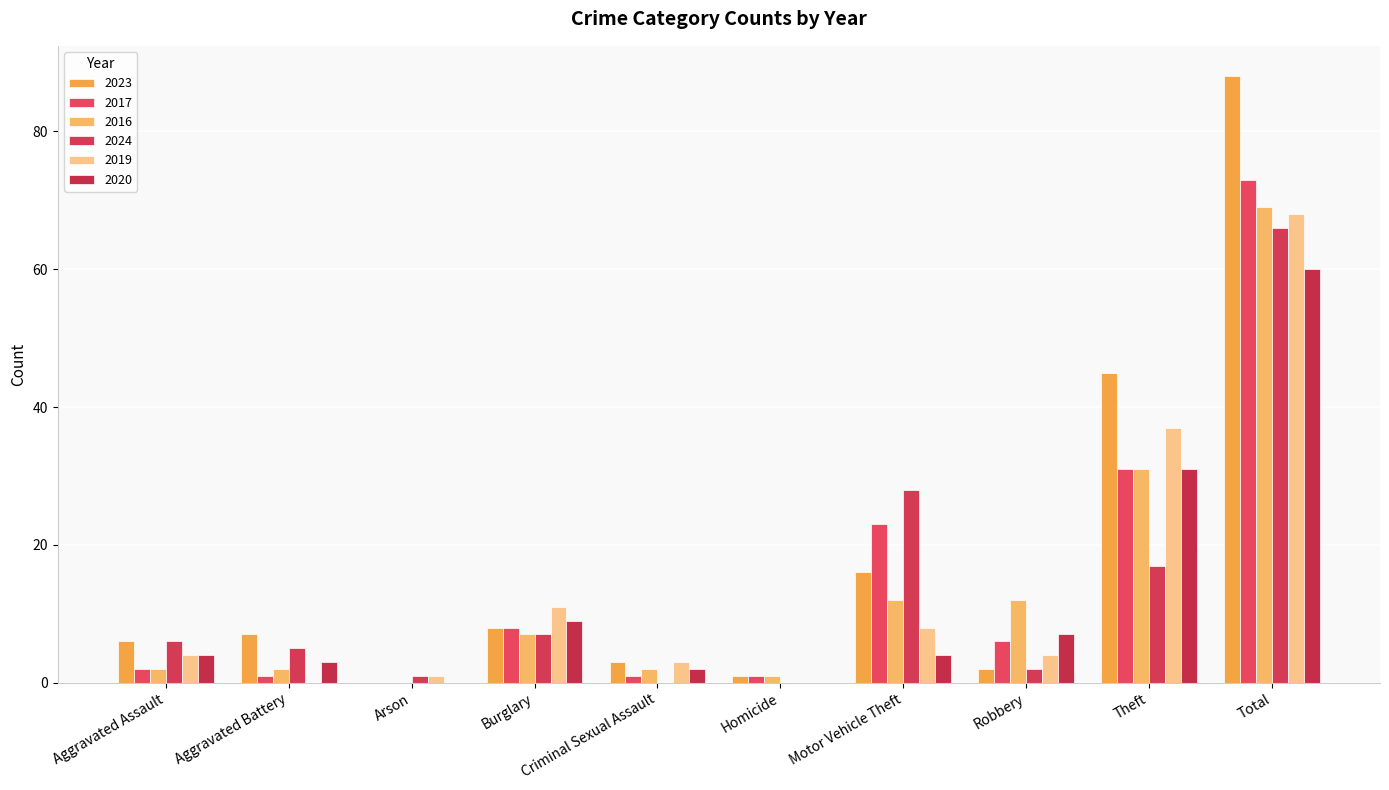

At how many categories does at least one series exceed 19?

3